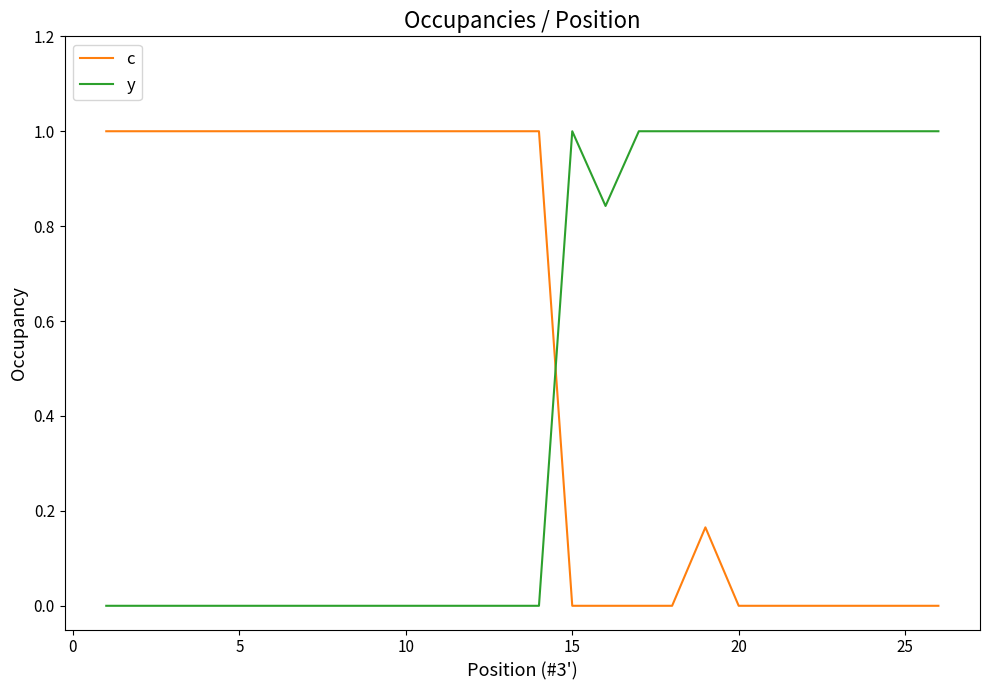

At how many categories does at least one series exceed 0?

26